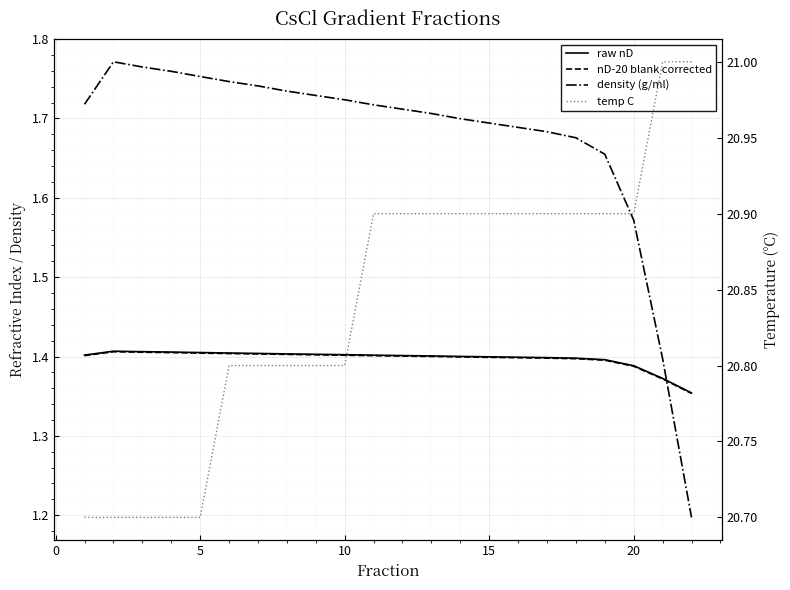

True or false: nD-20 blank corrected has a value of 2.0 at 12.

False